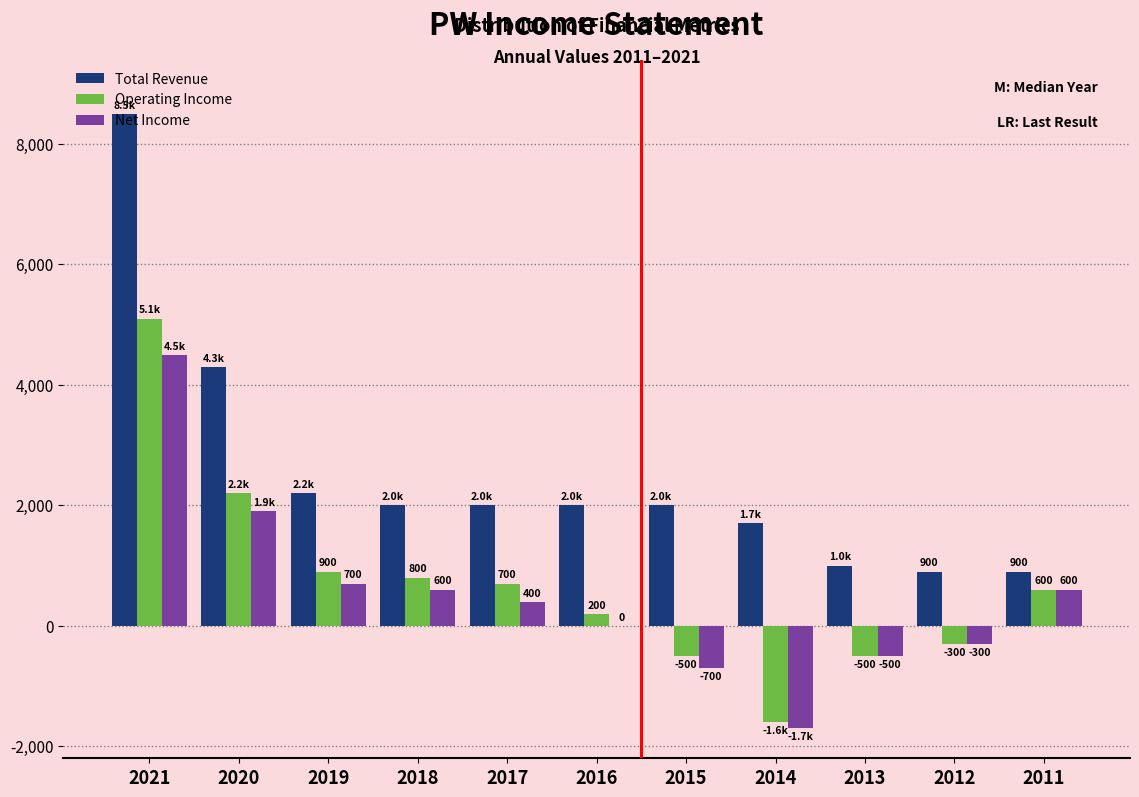

At which category is the sum across all series the highest?

2021